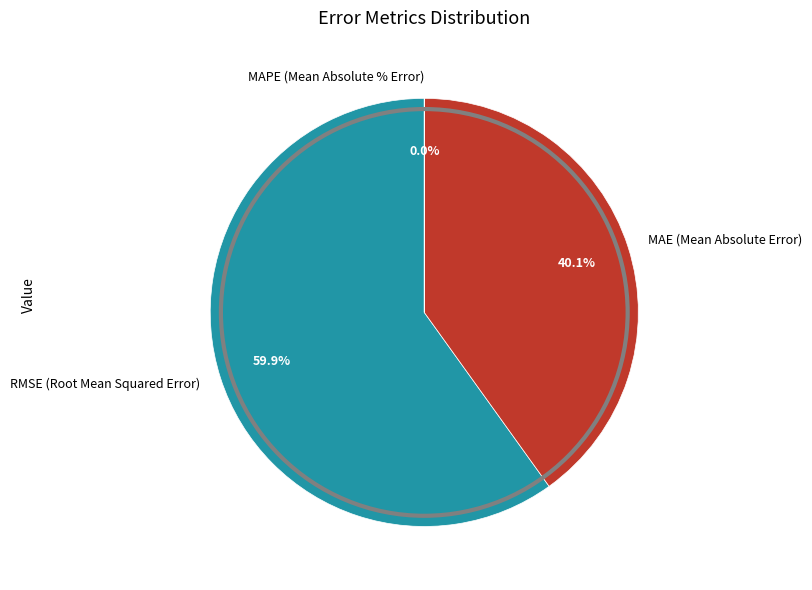

Does MAE (Mean Absolute Error) account for over 50% of the chart?

No